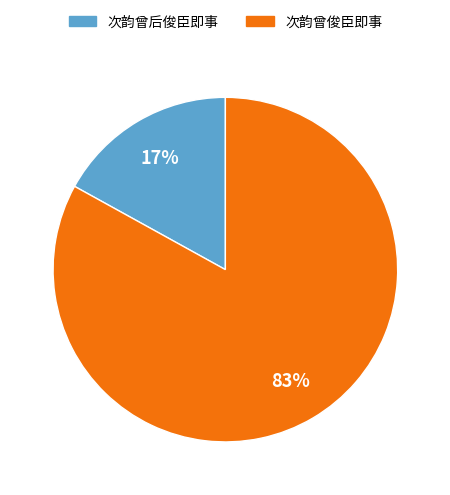

To the nearest percent, what portion does 次韵曾后俊臣即事 represent?

17%